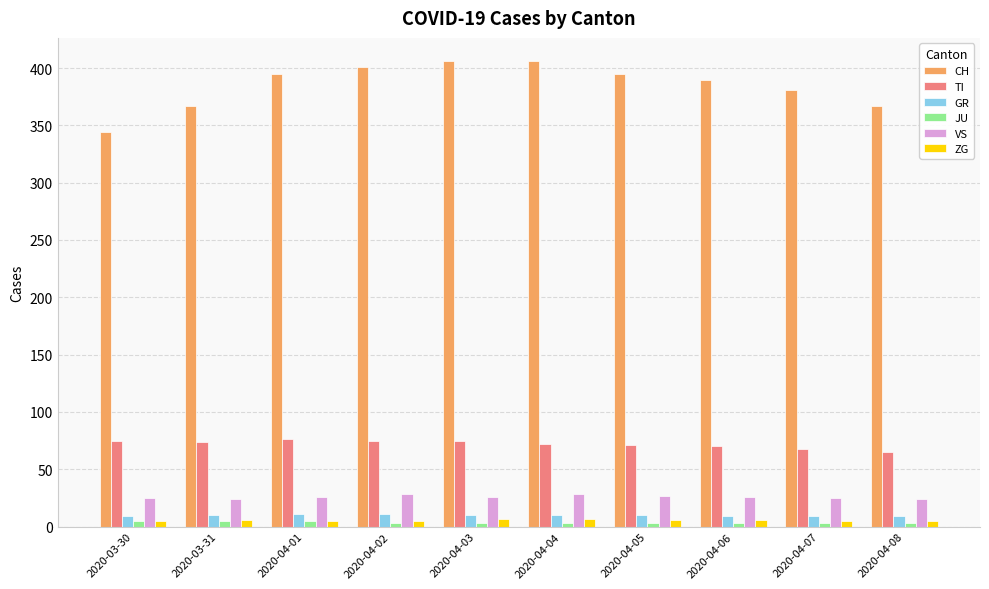

What is the sum of the GR values at 2020-04-04 and 2020-04-06?

19